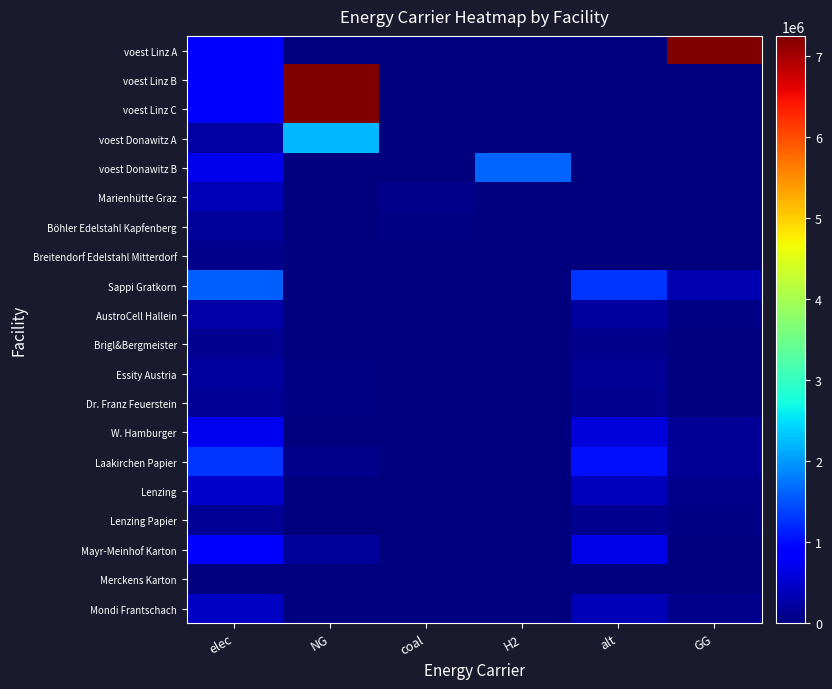

How many series are shown in this chart?

20